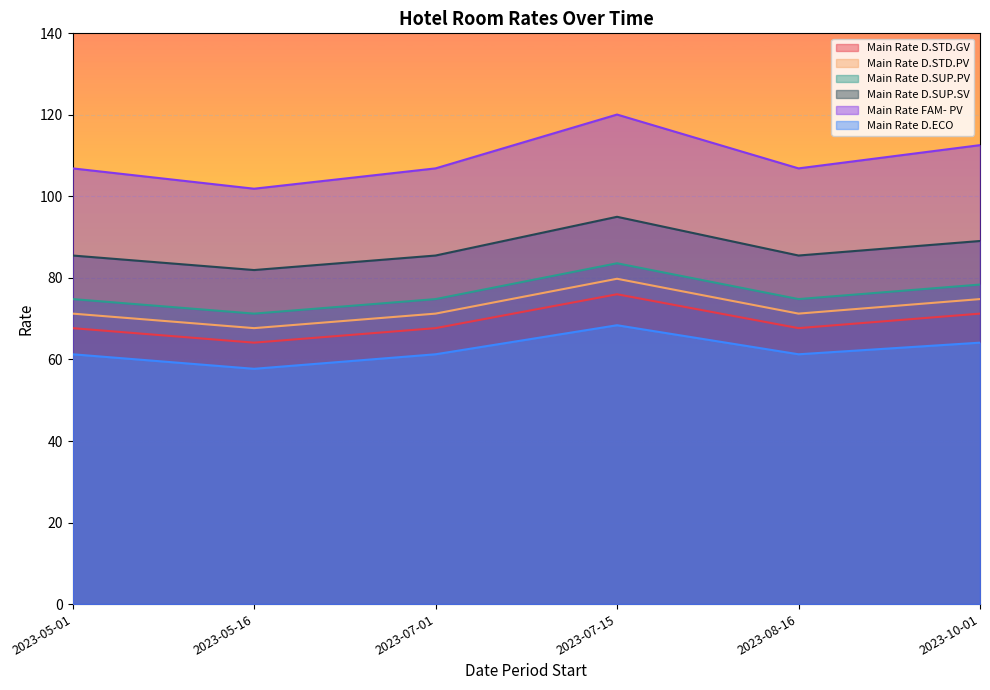

At which category is the sum across all series the highest?

2023-07-15